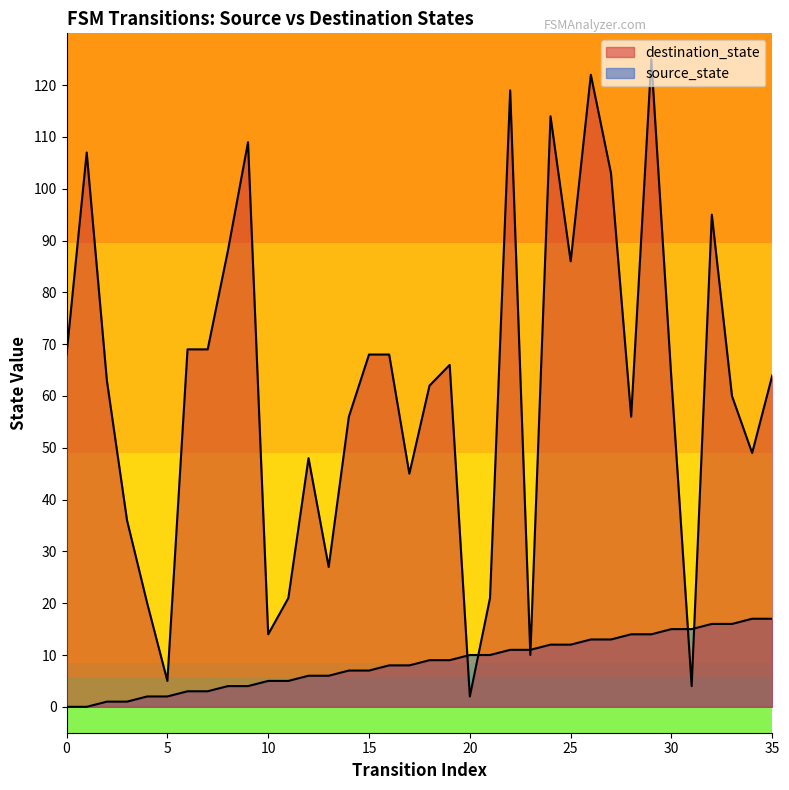

What is the total value across all series at 26?

135